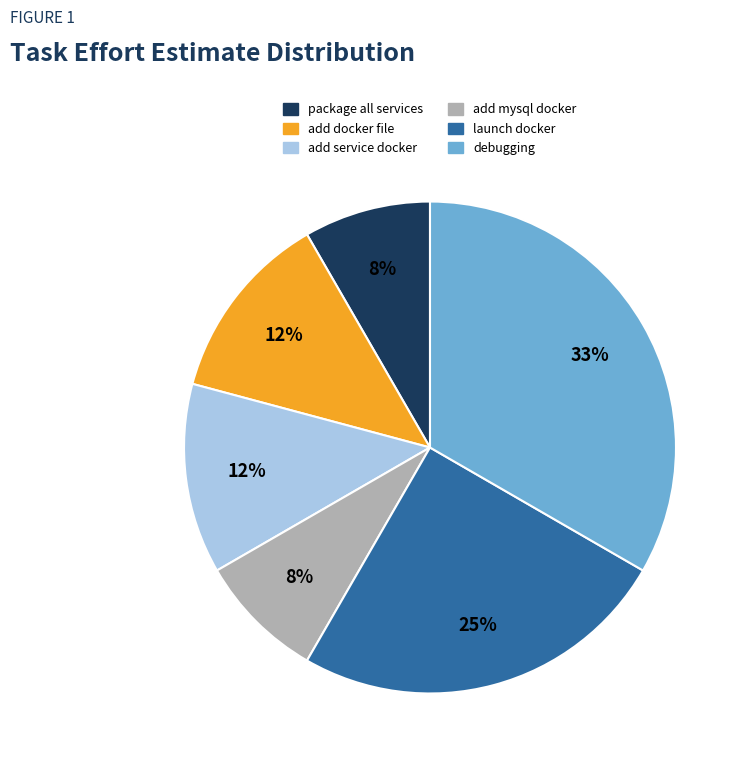

To the nearest percent, what is the average slice percentage?

17%